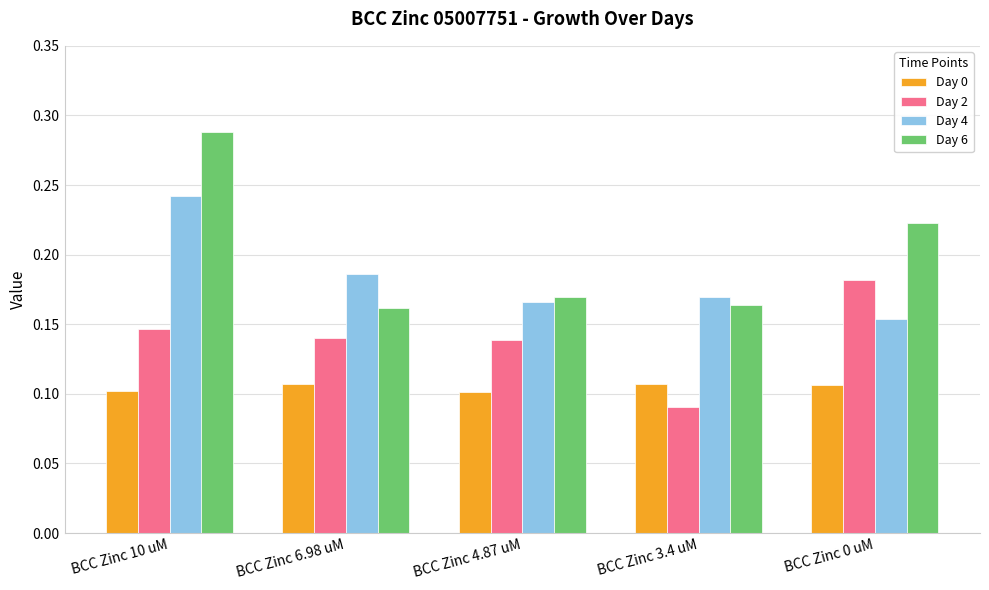

What are all the series names shown in the legend?

Day 0, Day 2, Day 4, Day 6